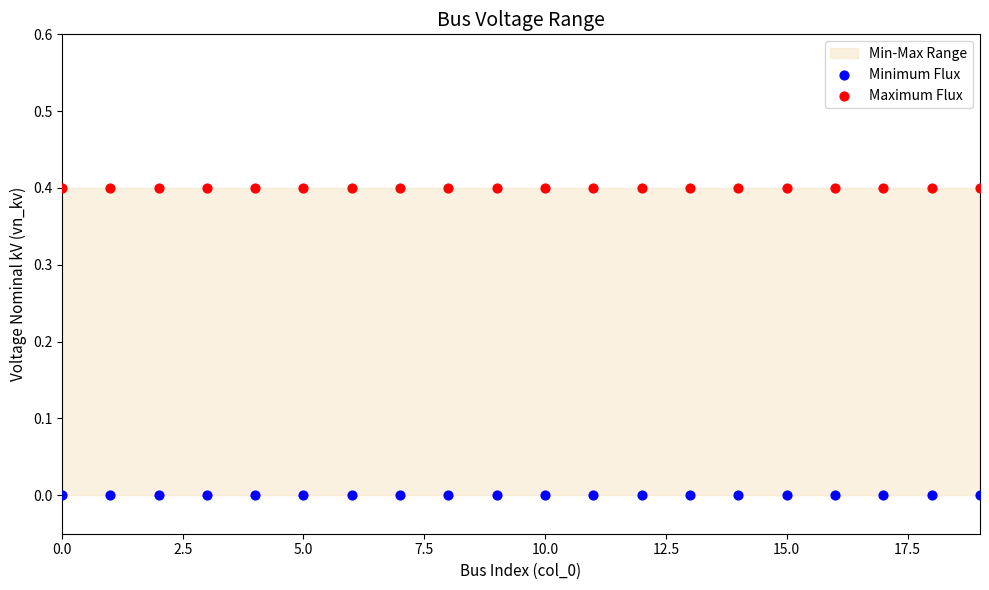

Which series reaches the minimum Y coordinate?

Minimum Flux